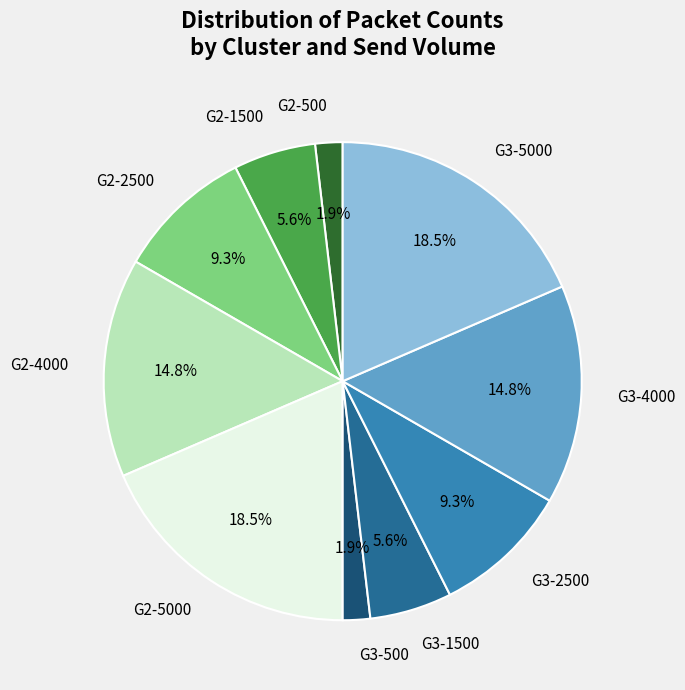

Does G3-2500 account for over 50% of the chart?

No